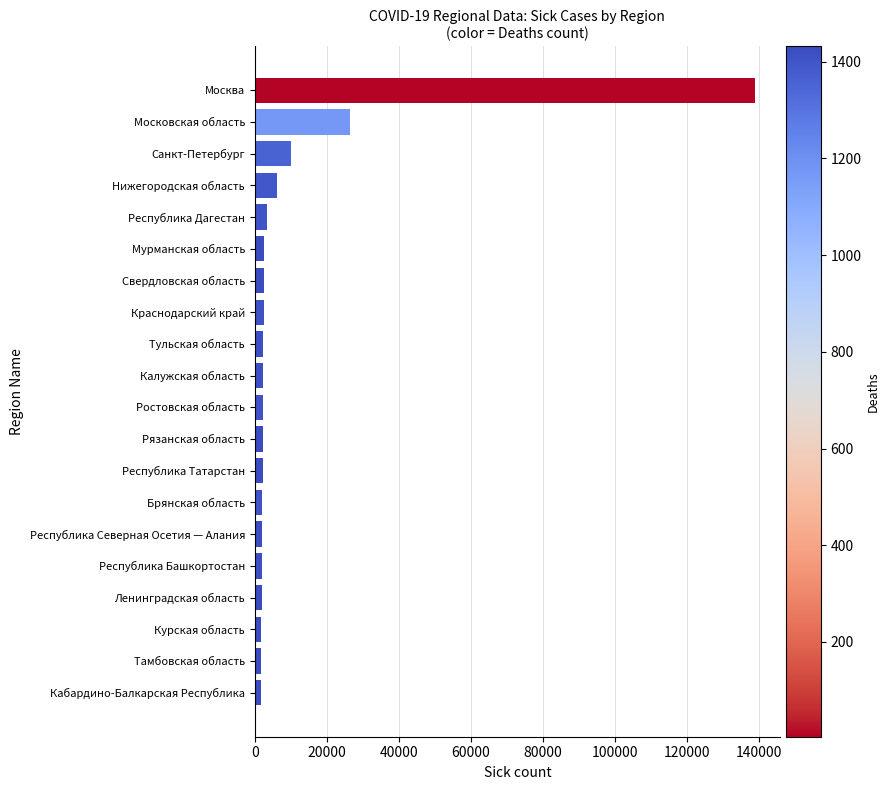

What is the average value?

10863